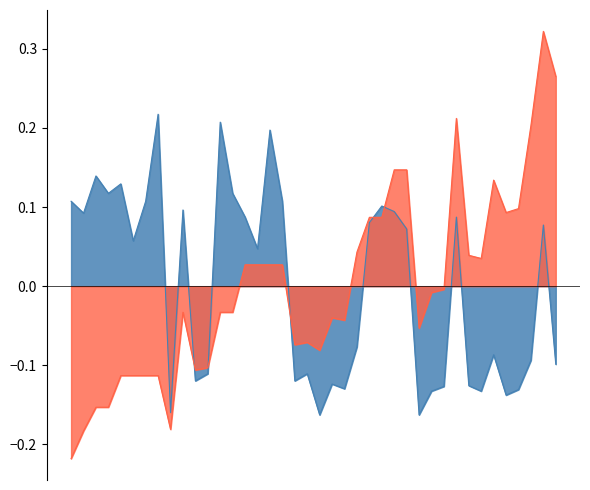

What is the total value across all series at 23?

0.5